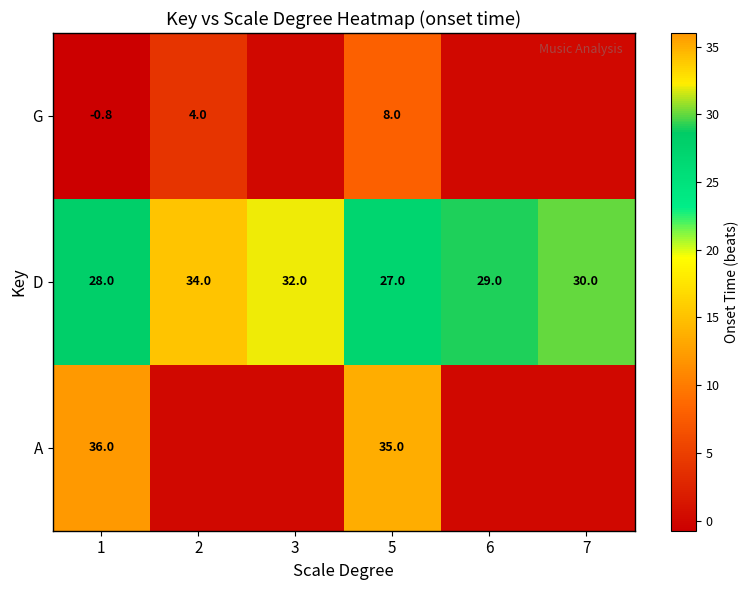

What is the difference between the highest and lowest values at 5?

27.0